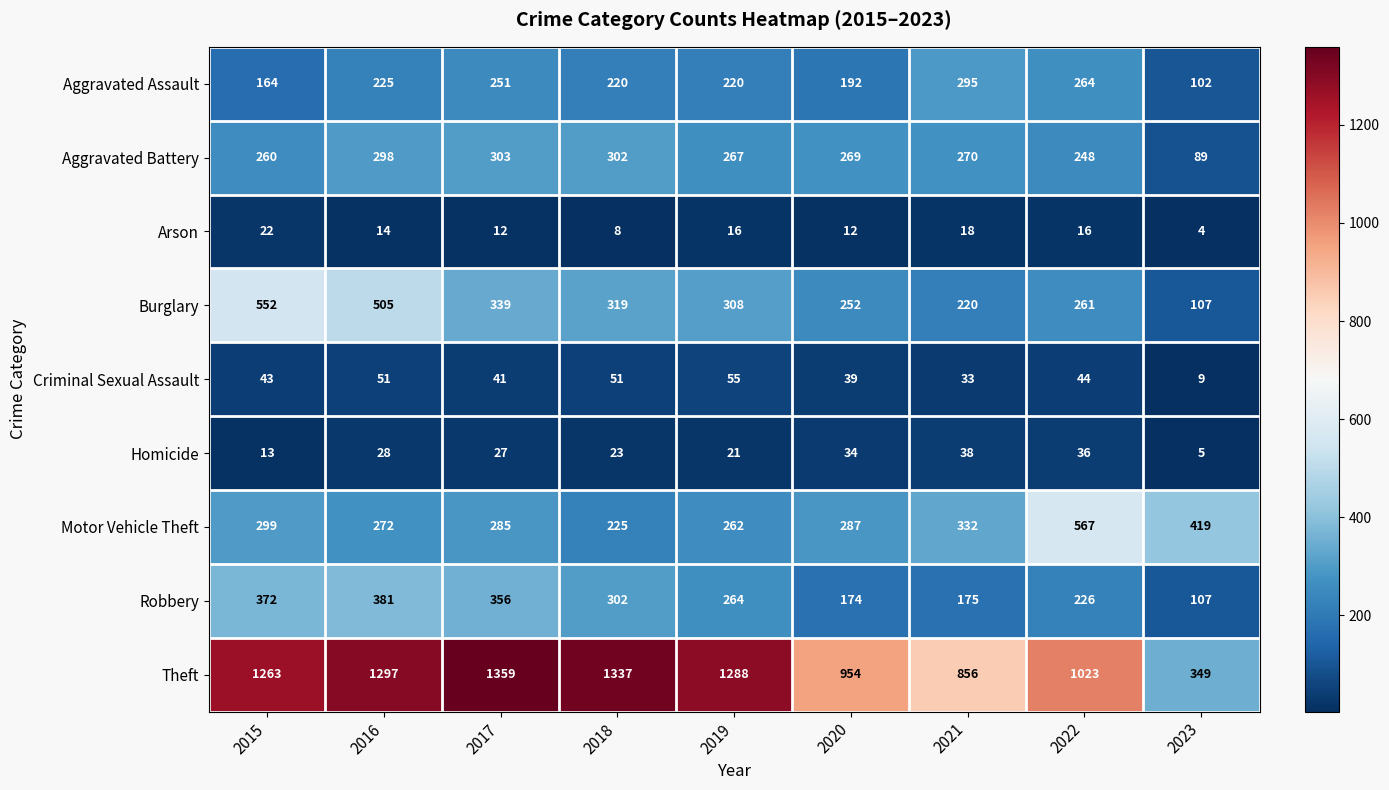

At which label is Robbery closest to 244?

2022